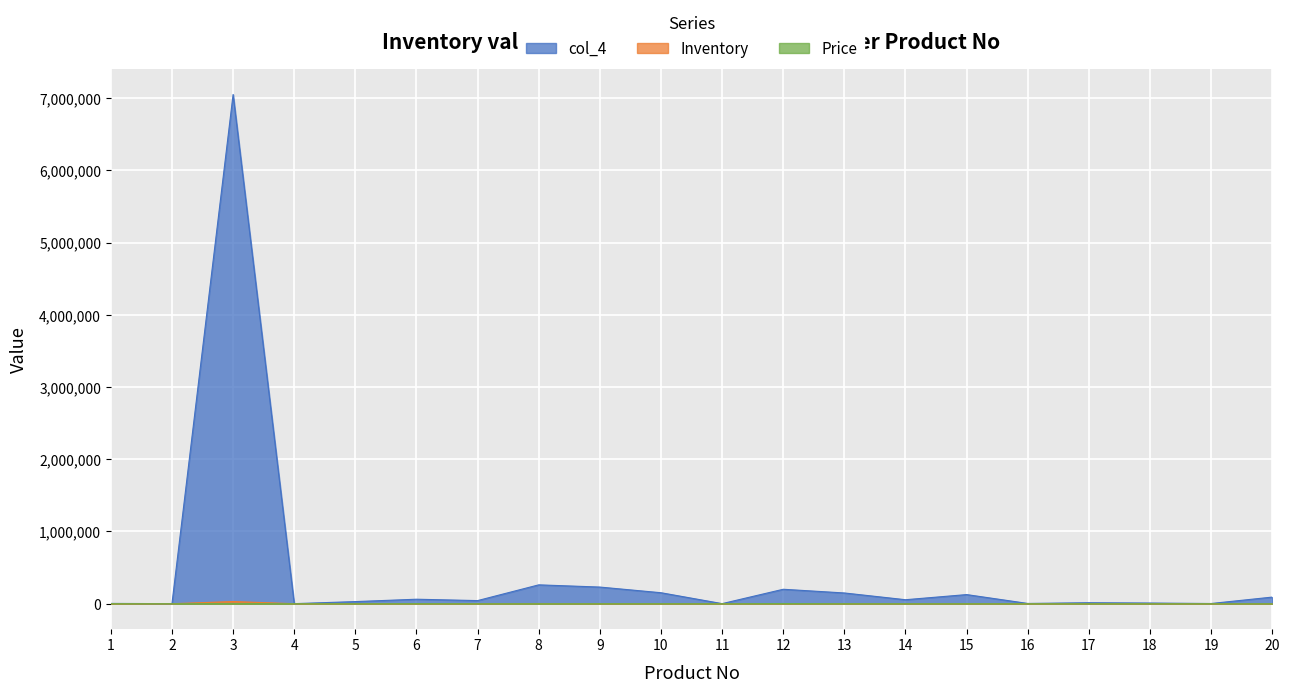

At which category does col_4 reach its first local valley?

2